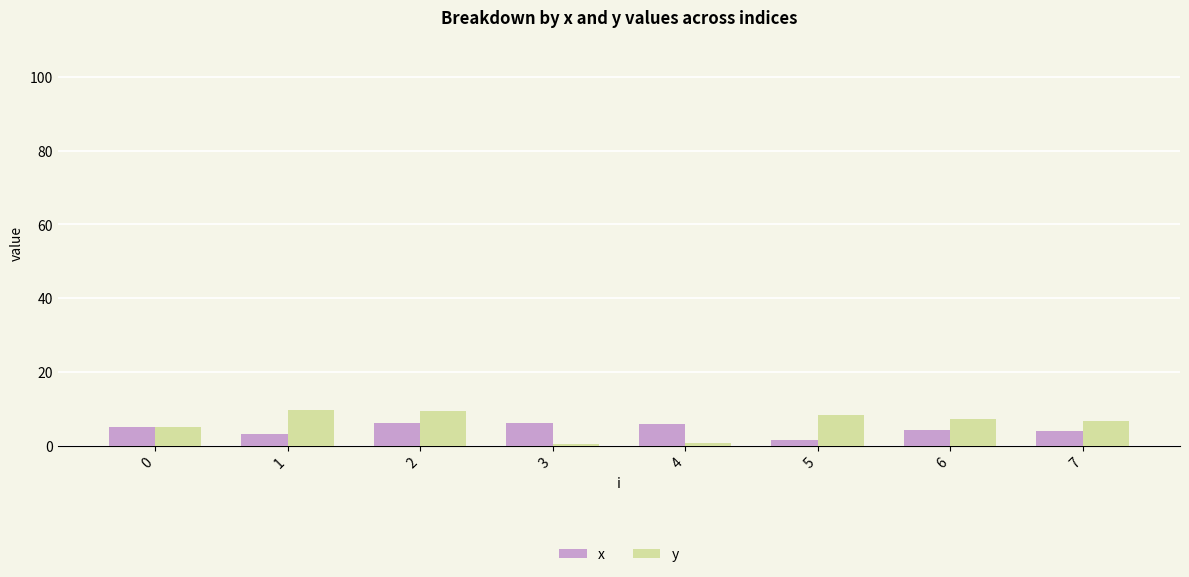

What is the maximum value for x?

6.1